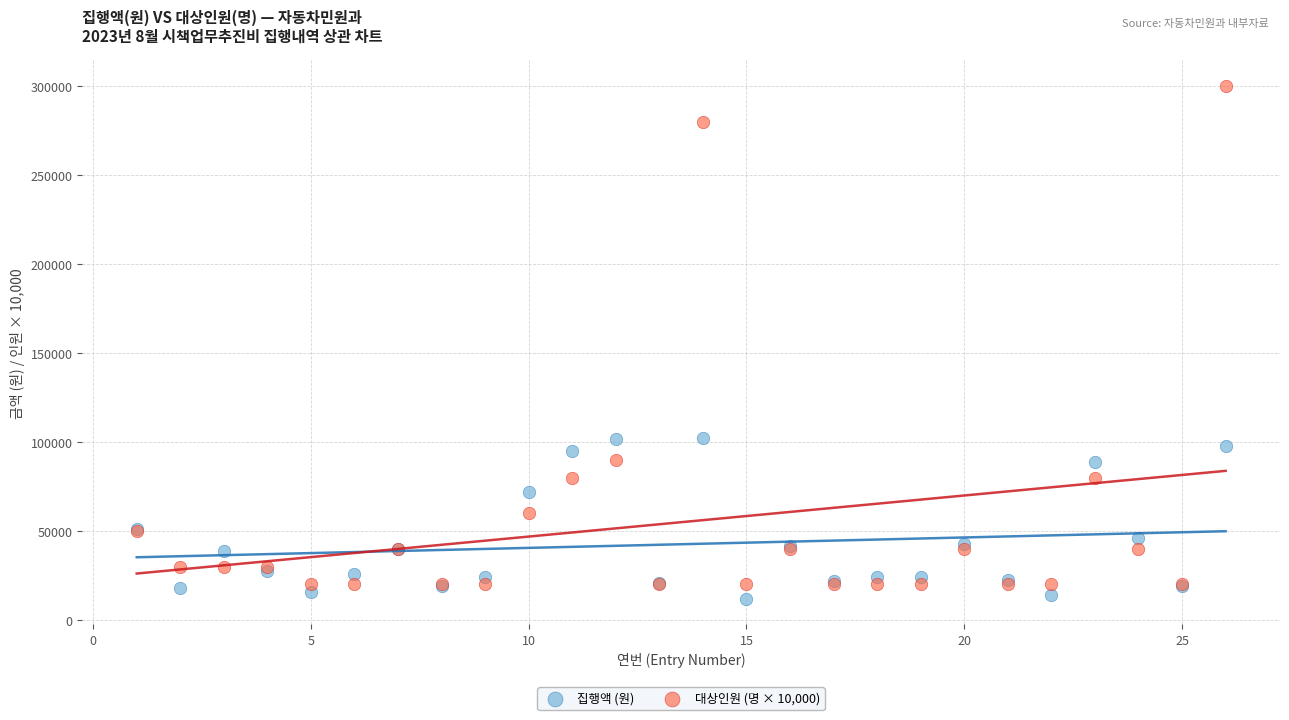

What are all the series names shown in the legend?

집행액 (원), 대상인원 (명 × 10,000)